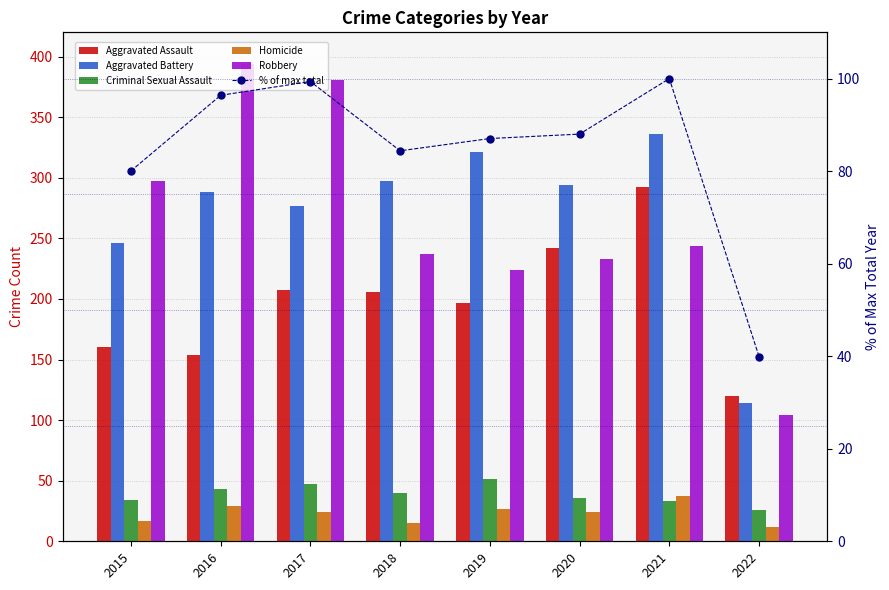

The value of Homicide at 2017 is 33.7. True or false?

False